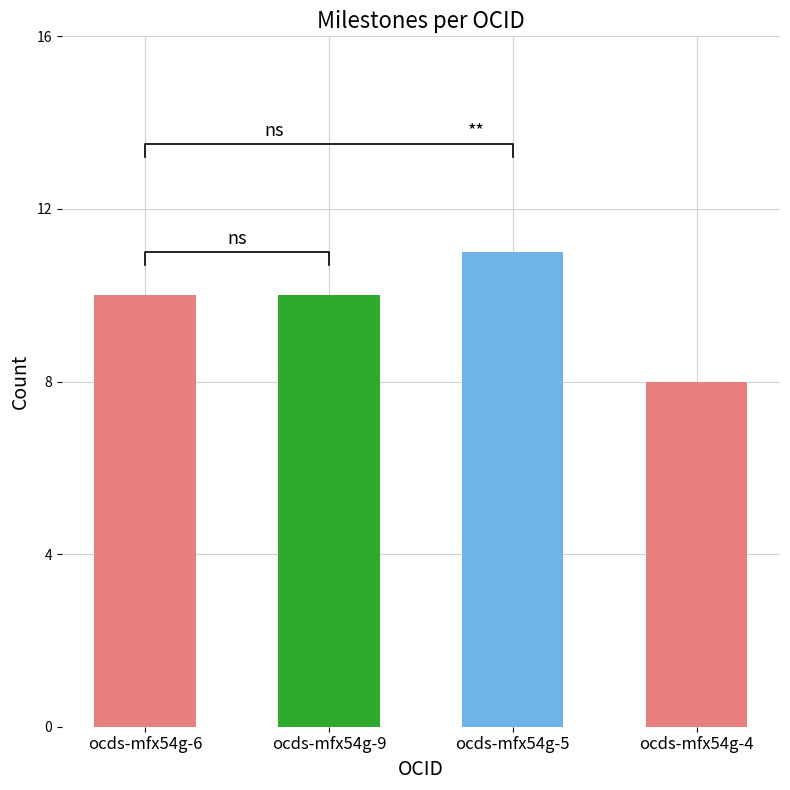

Rank the categories by value from highest to lowest.

ocds-mfx54g-5, ocds-mfx54g-6, ocds-mfx54g-9, ocds-mfx54g-4